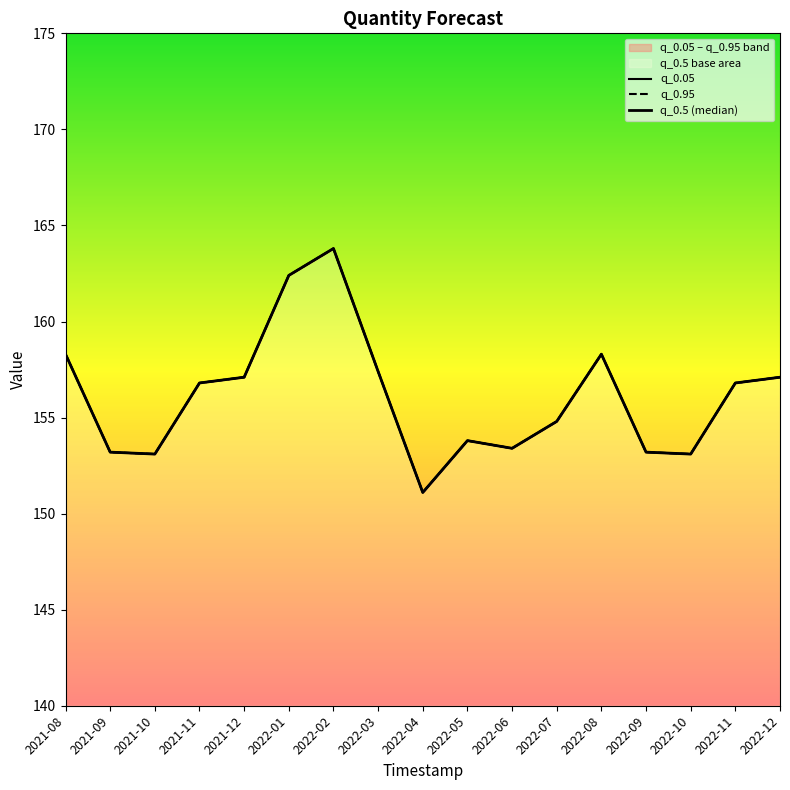

Is it true that q_0.95 equals 107.3 at 2022-02?

False